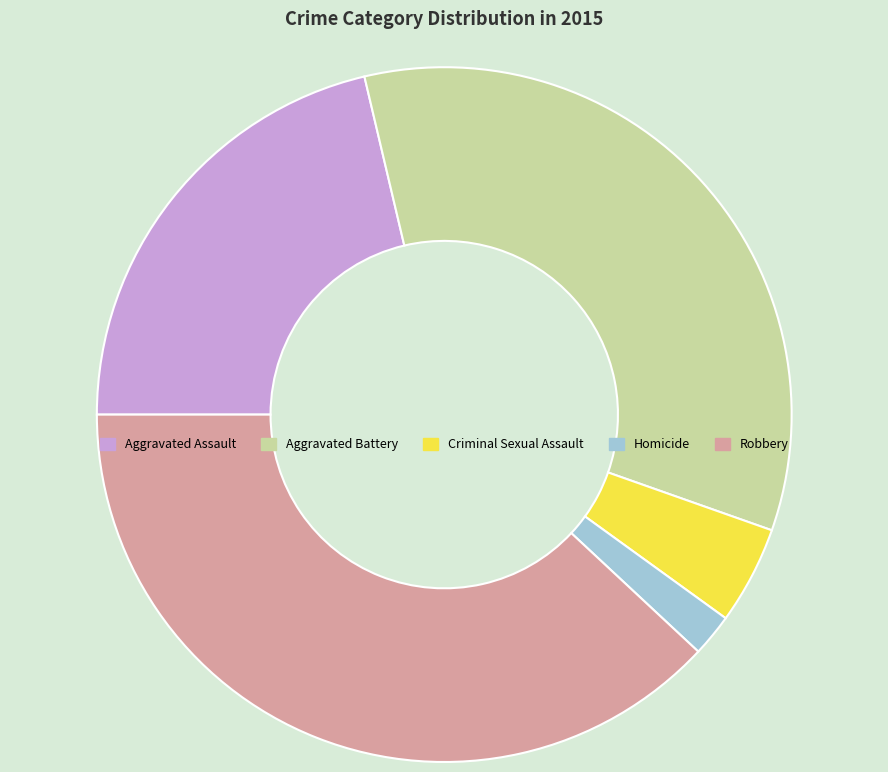

Rank the categories by value from highest to lowest.

Robbery, Aggravated Battery, Aggravated Assault, Criminal Sexual Assault, Homicide